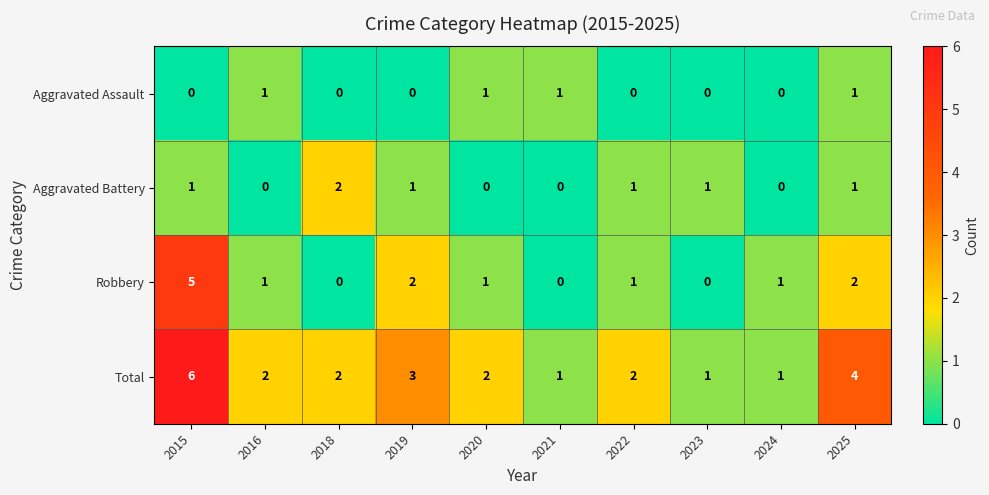

Is the value of Aggravated Battery at 2024 greater than the value of Robbery at 2019?

No